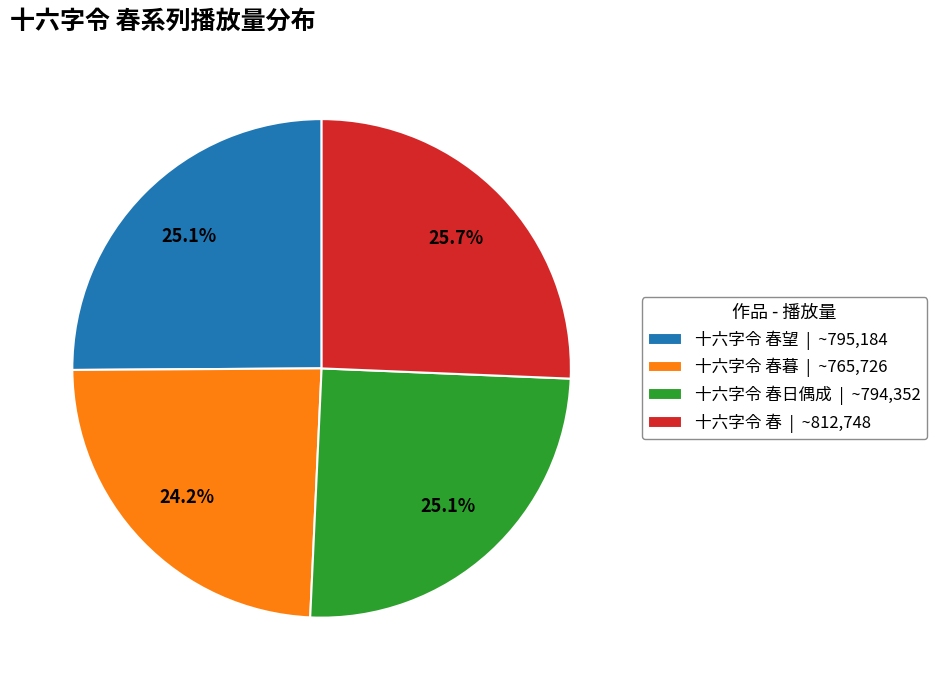

What is the ratio of the value at 十六字令 春 | ~812,748 to the value at 十六字令 春暮 | ~765,726?

1.1